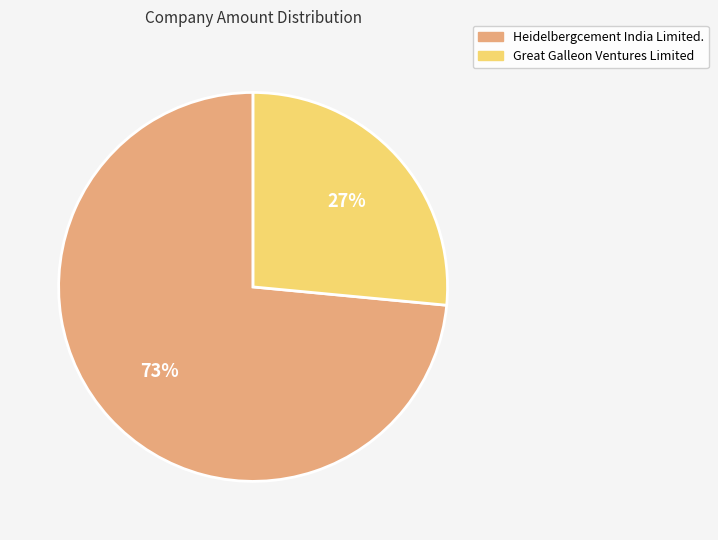

Which category has the biggest portion of the pie?

Heidelbergcement India Limited.